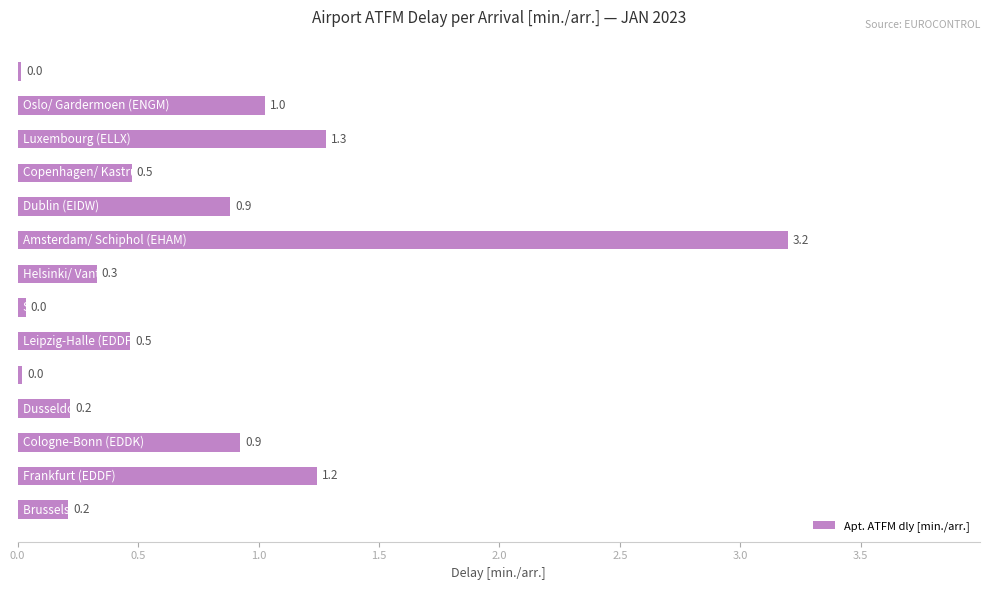

What is the difference between the maximum and minimum values?

3.2